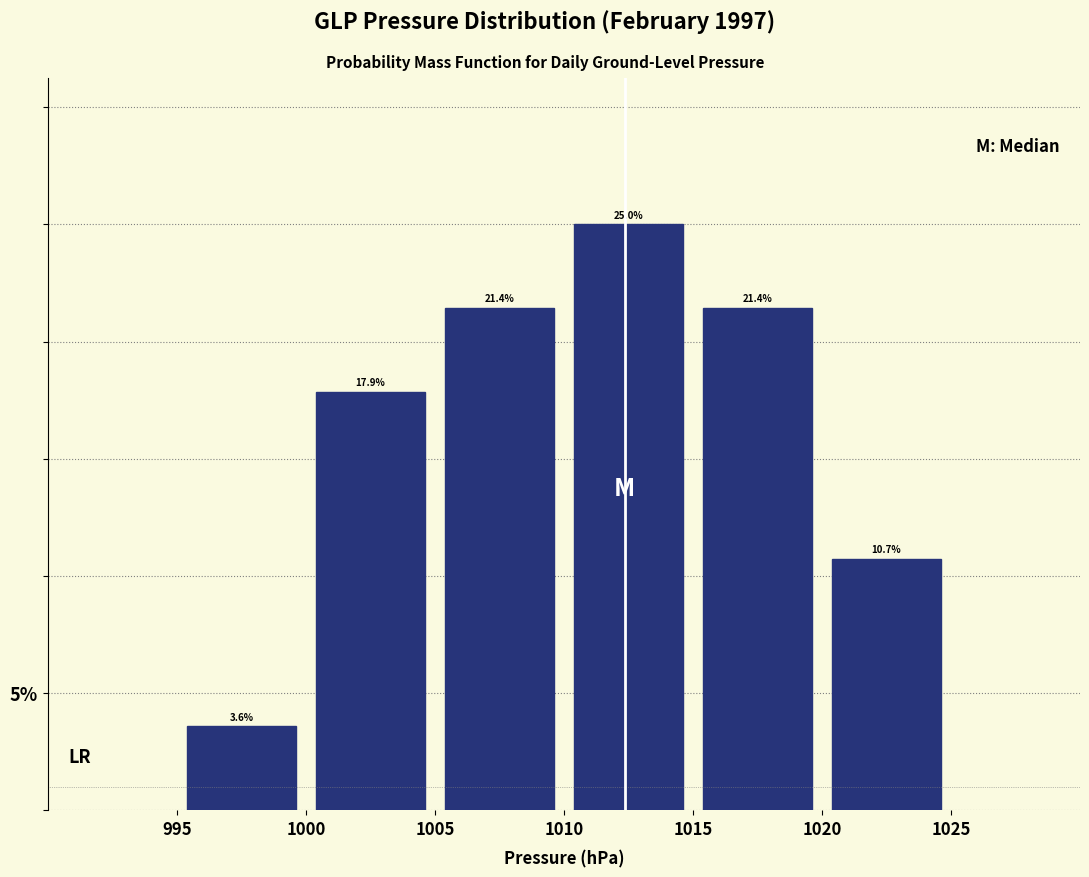

What is the height of the bar covering 1010 to 1015 on the x-axis?

25.0